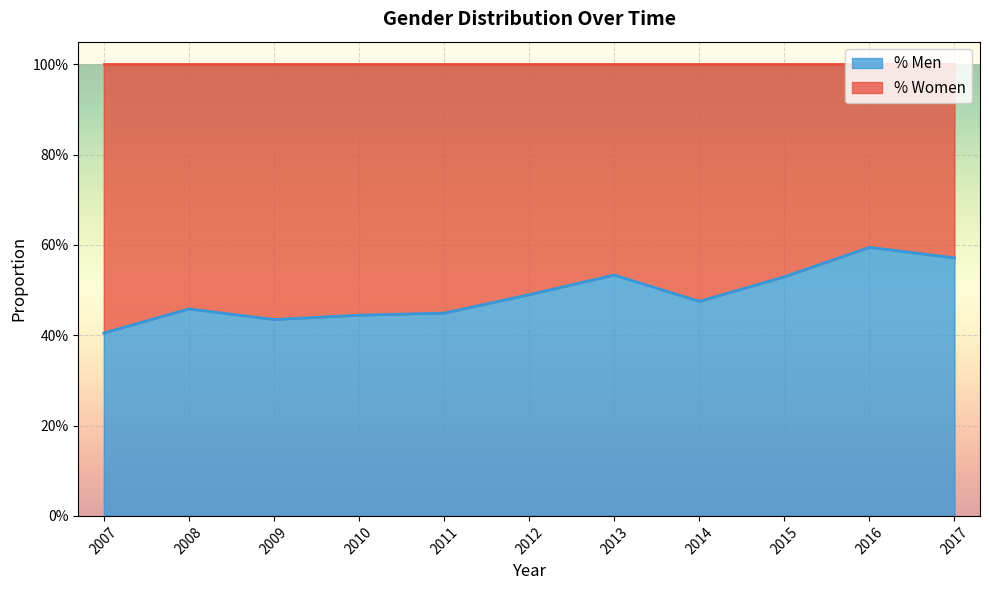

Which category has the lowest value across all series?

2007